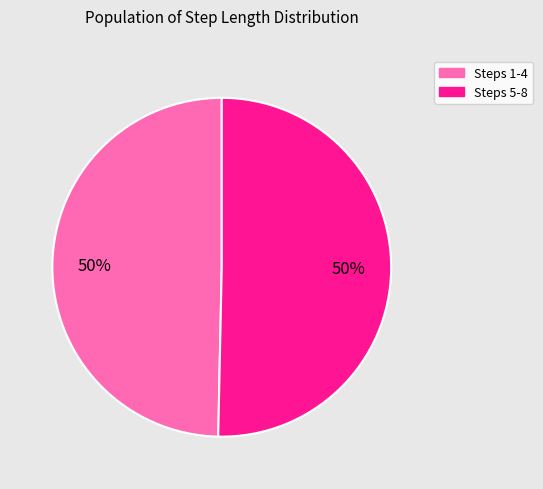

To the nearest percent, what is the average slice percentage?

50%